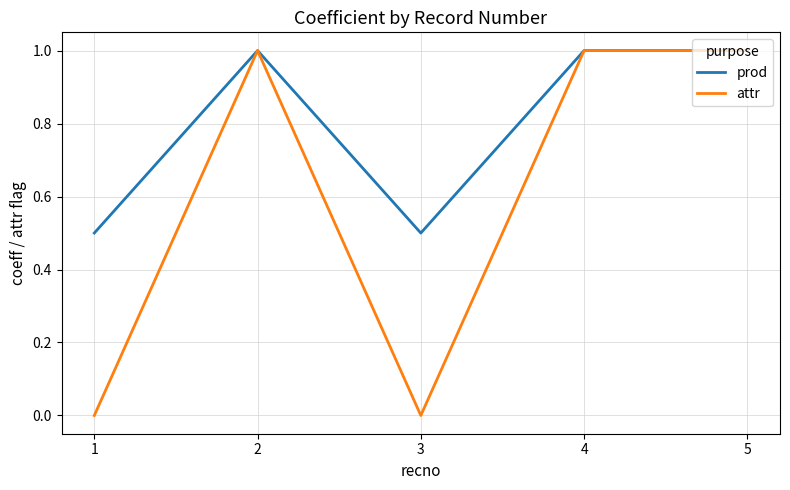

Which series has the largest range (max minus min)?

attr